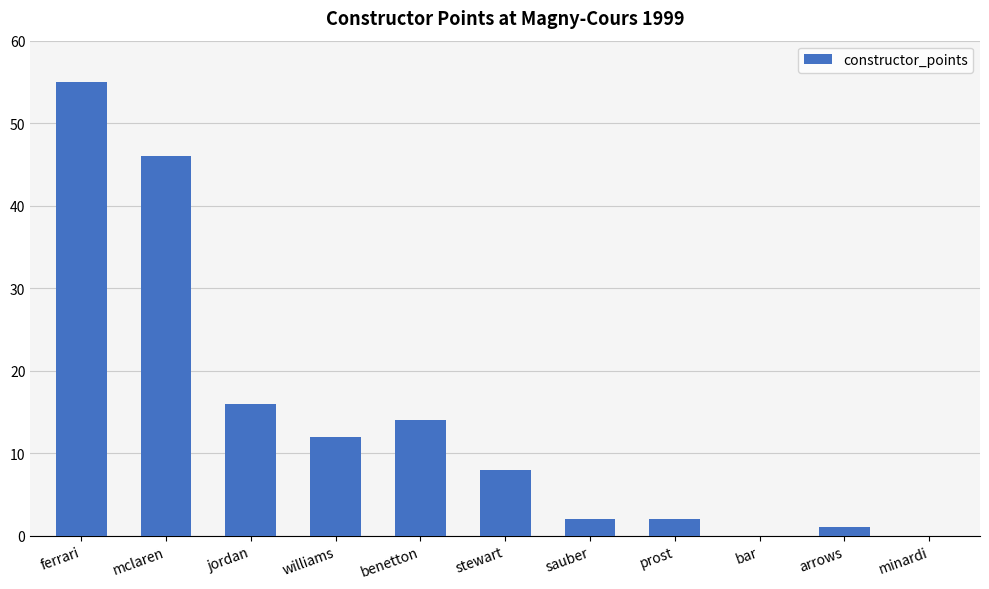

Are the bars horizontal?

No